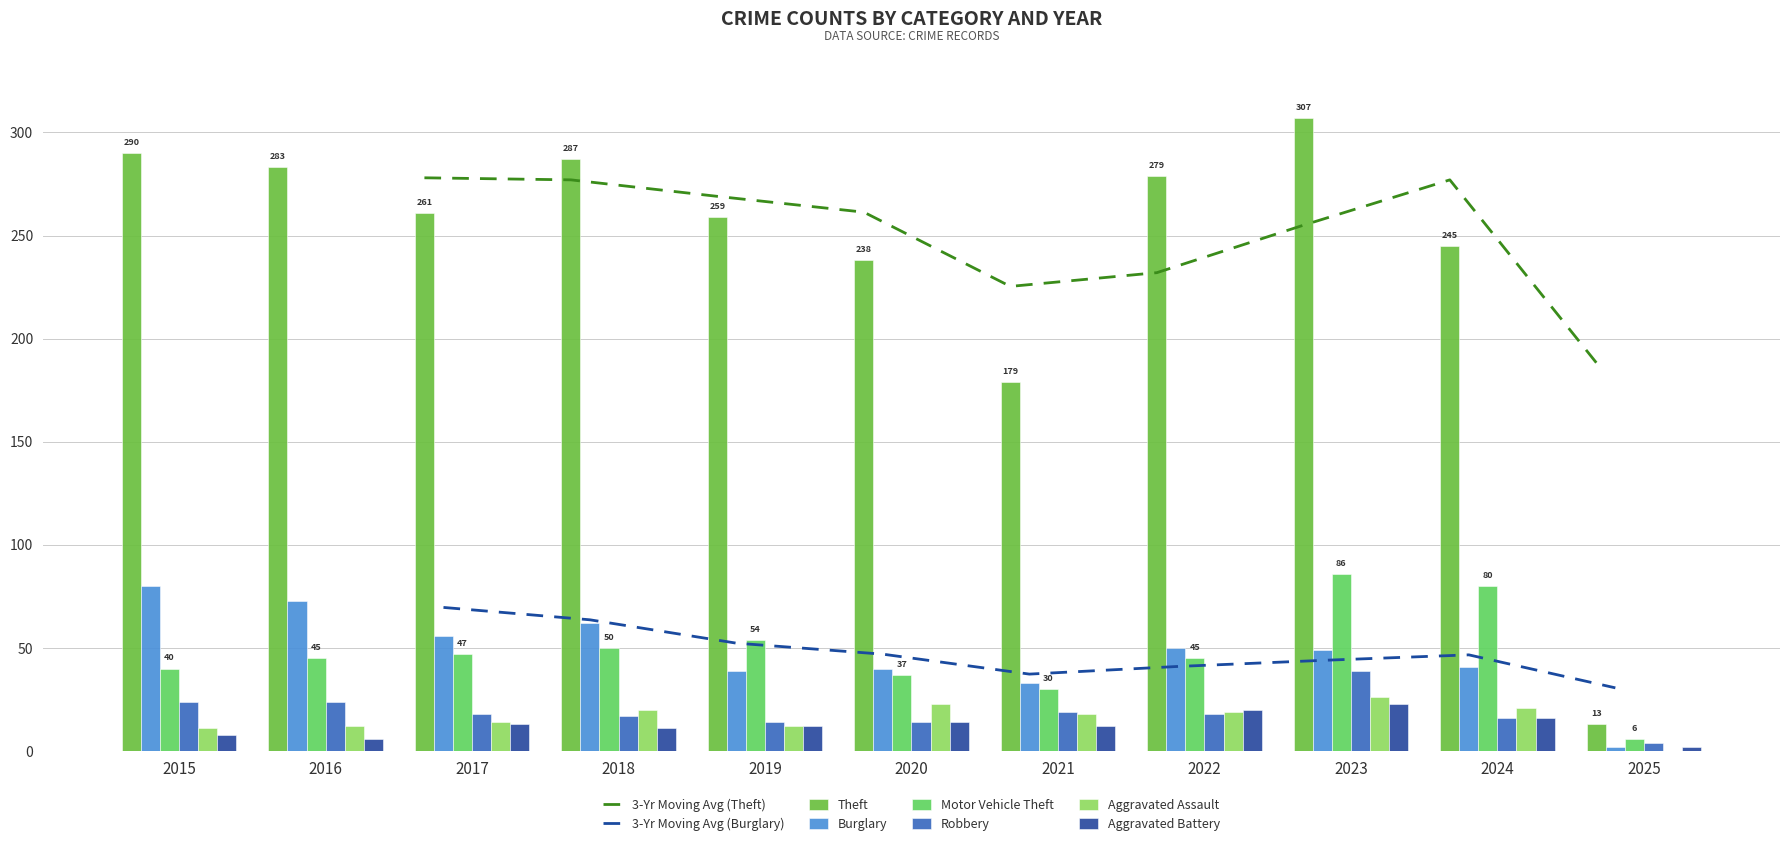

The value of Burglary at 2024 is 10. True or false?

False